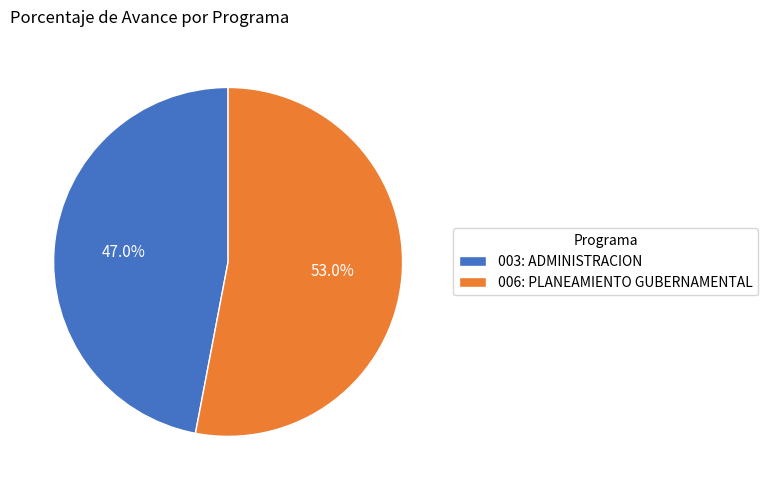

Count the number of slices in the pie.

2